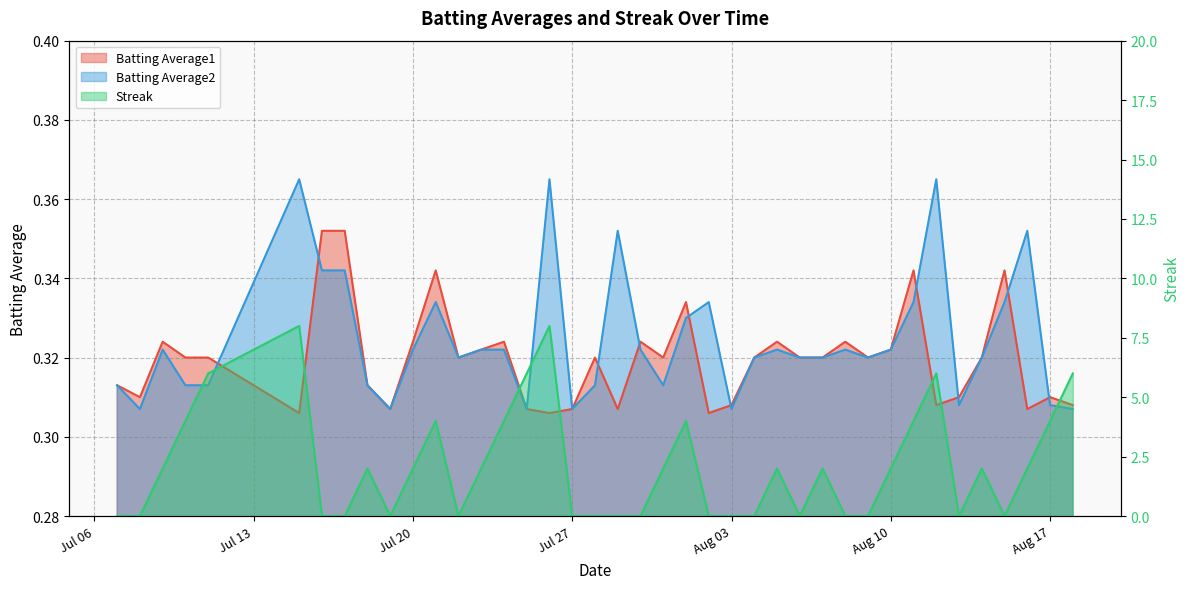

What is the sum of all Batting Average1 values?

12.8